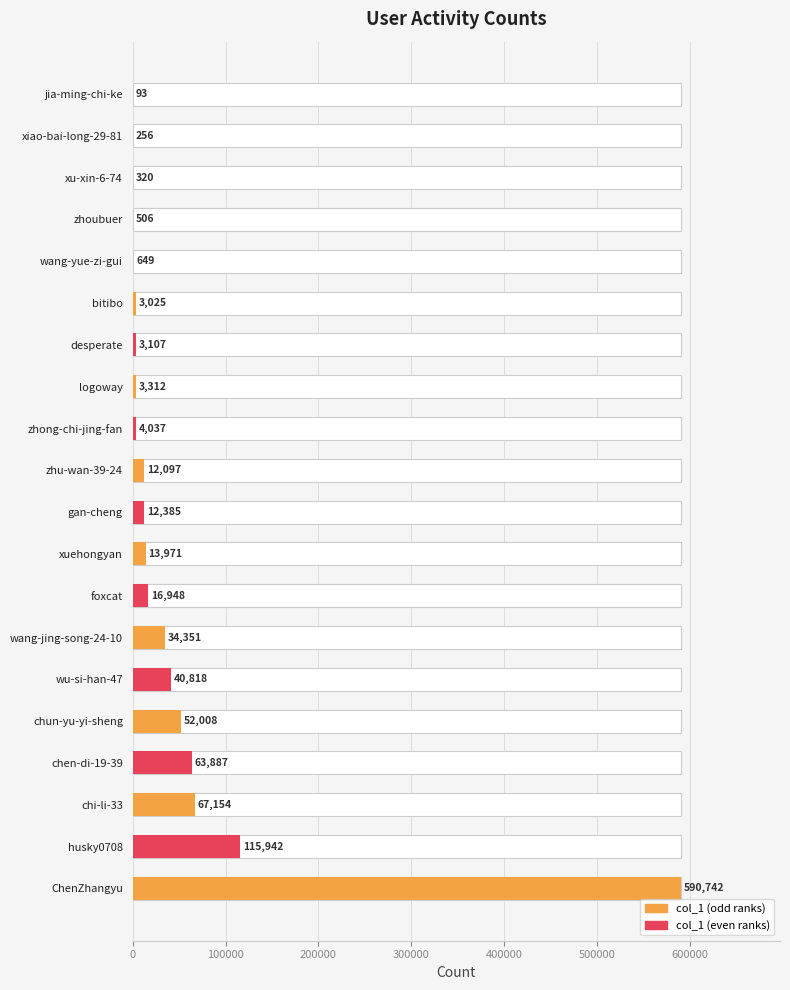

What is the ratio of the value at gan-cheng to the value at jia-ming-chi-ke?

133.2